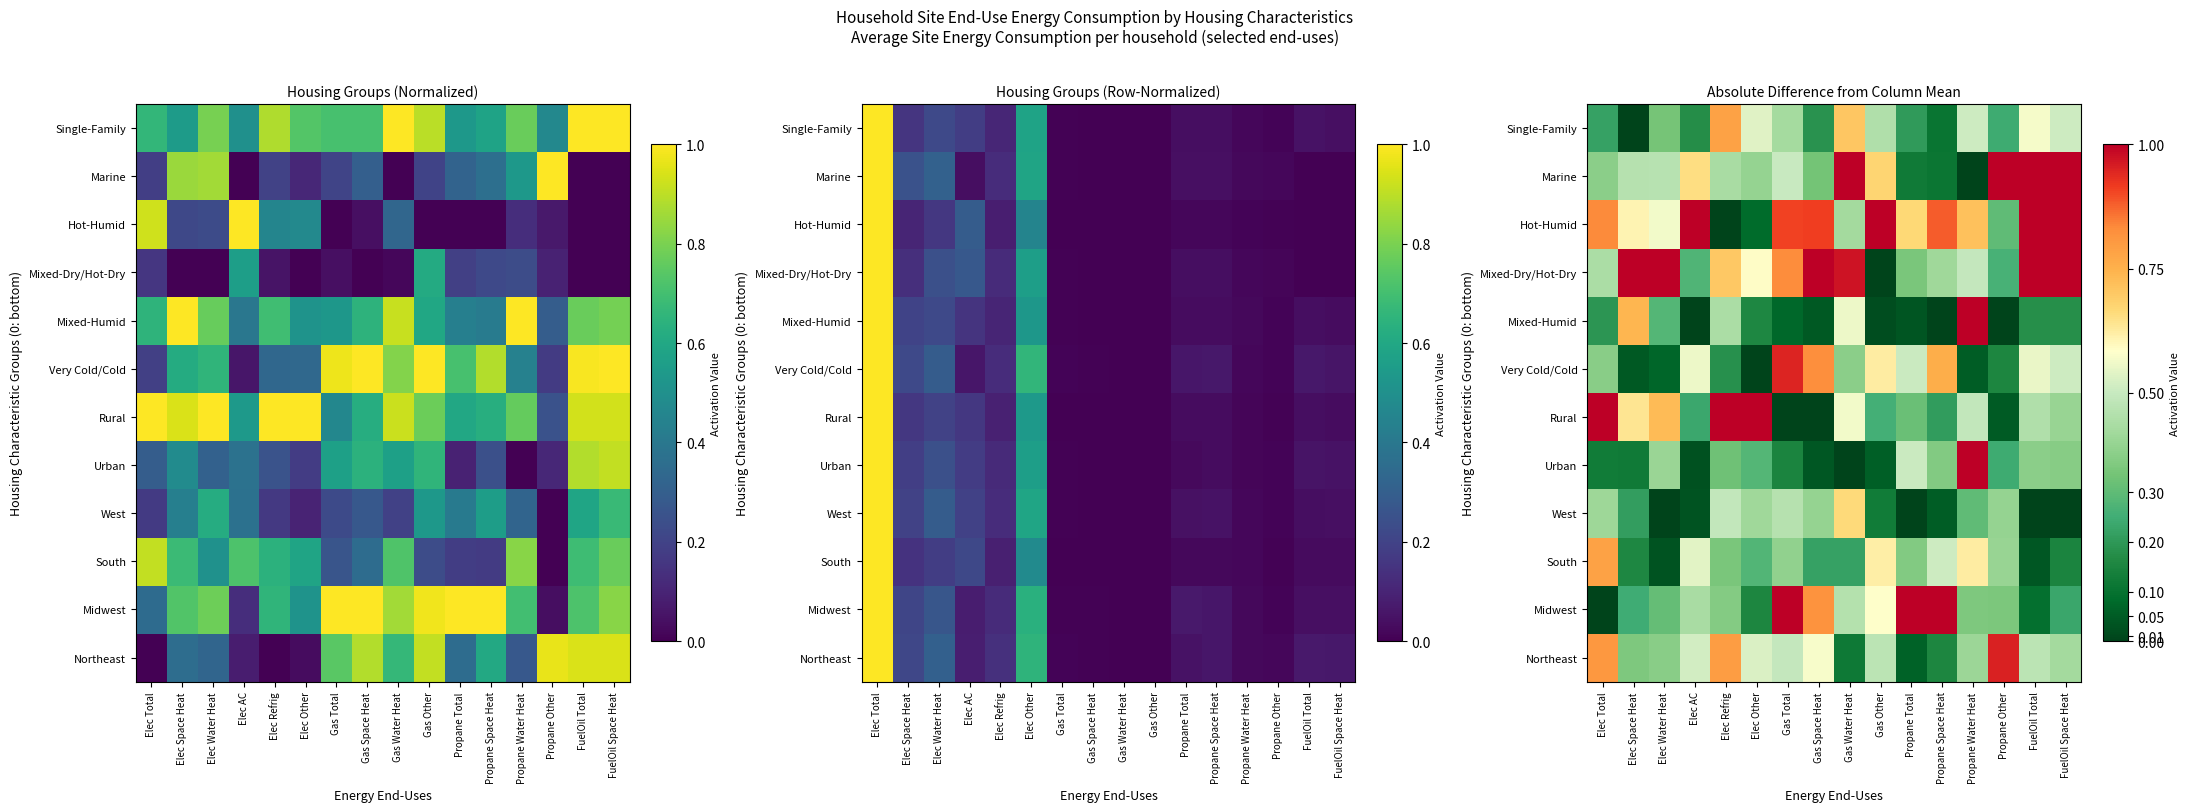

What is the total value across all series at Propane Space Heat?

4.6